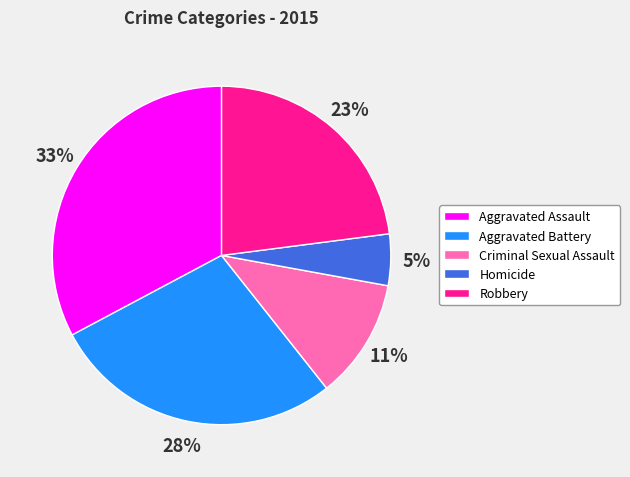

To the nearest percent, what portion does Aggravated Assault represent?

33%